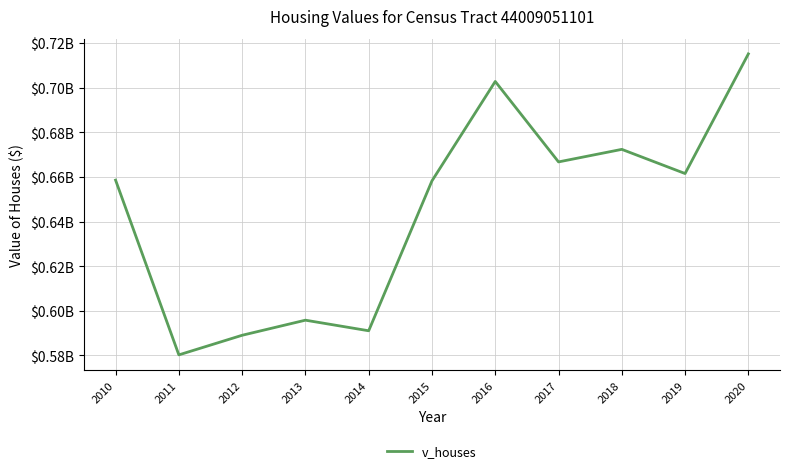

List the labels in order of value, largest first.

2020, 2016, 2018, 2017, 2019, 2010, 2015, 2013, 2014, 2012, 2011